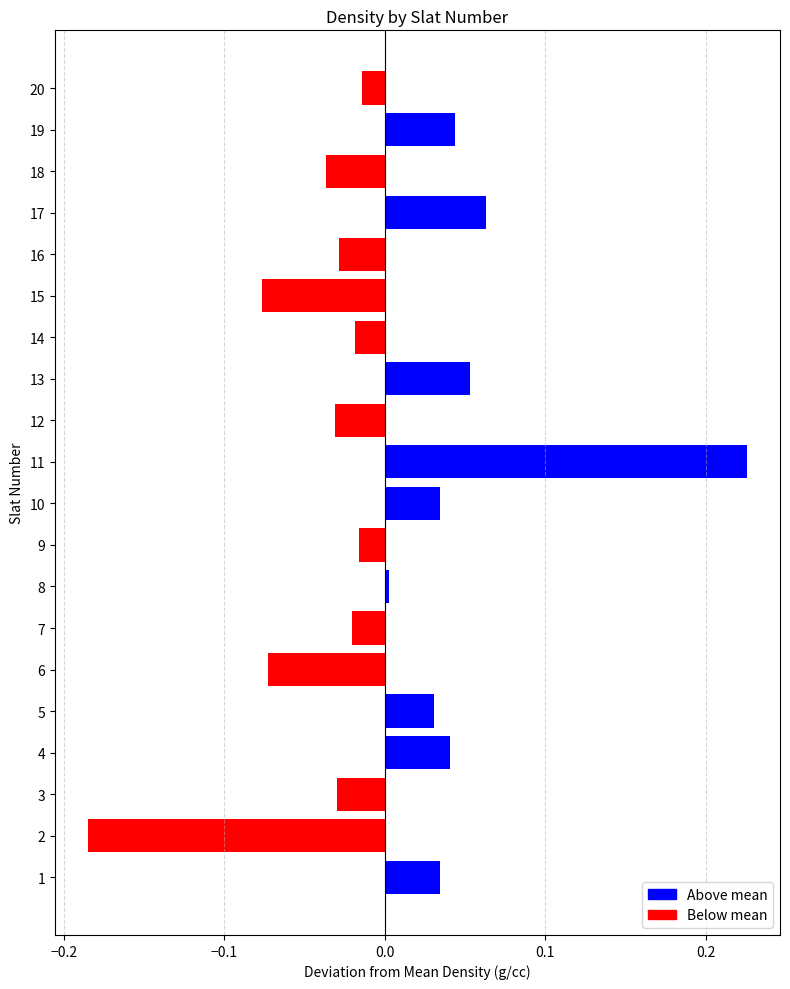

At which category does the chart reach its peak across all series?

11